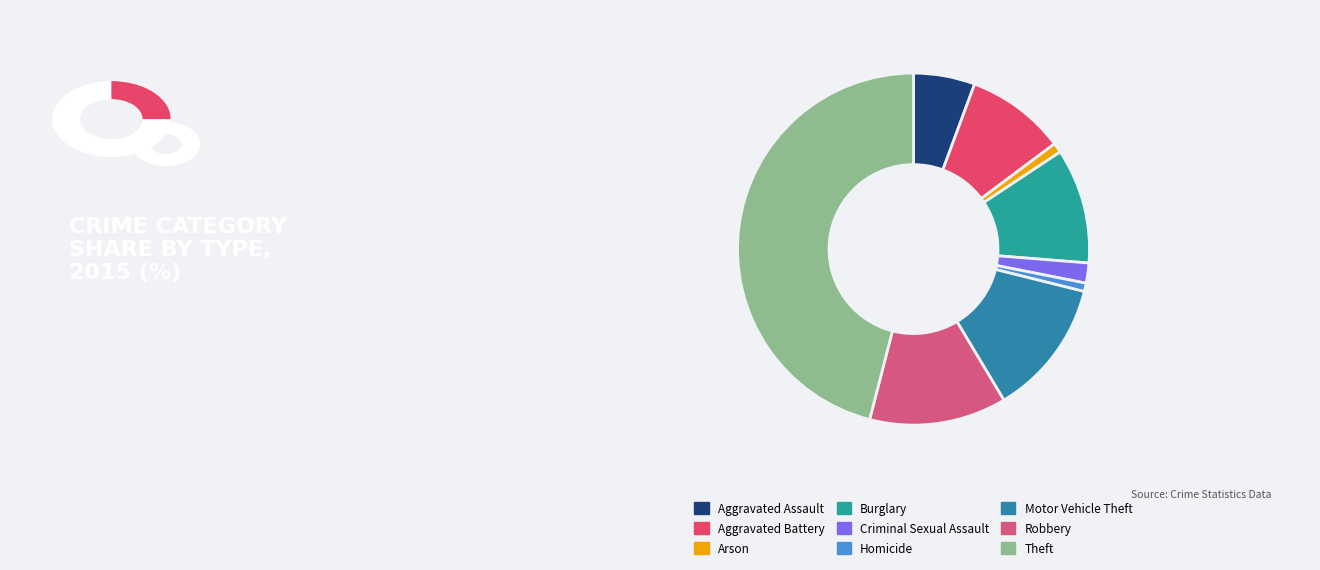

To the nearest percent, what percentage of the pie is Criminal Sexual Assault?

2%